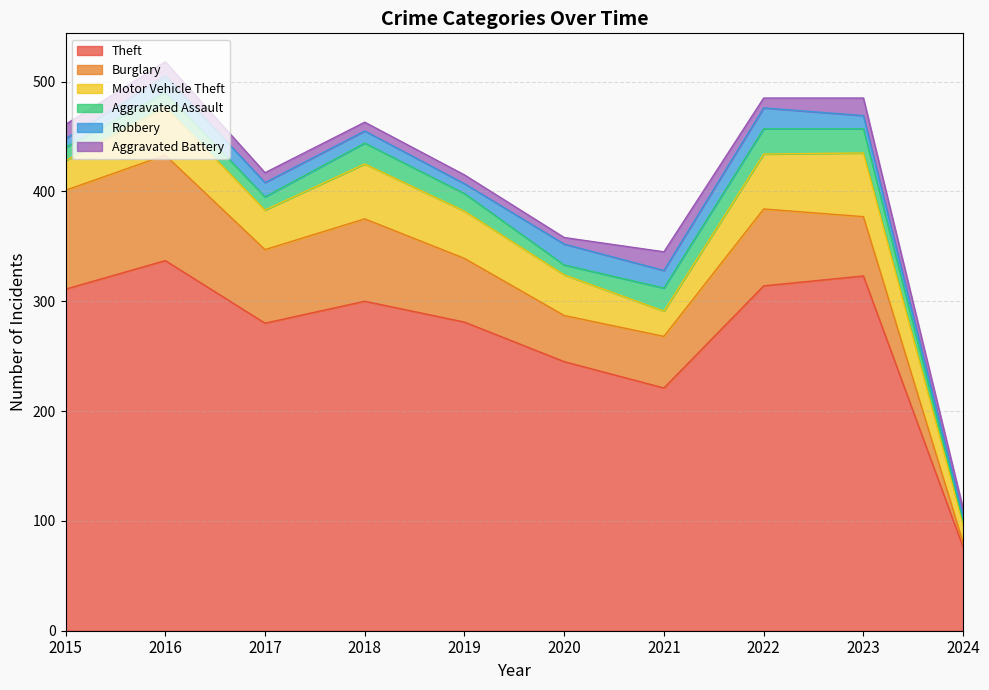

Where is Aggravated Battery nearest to the value 11?

2015